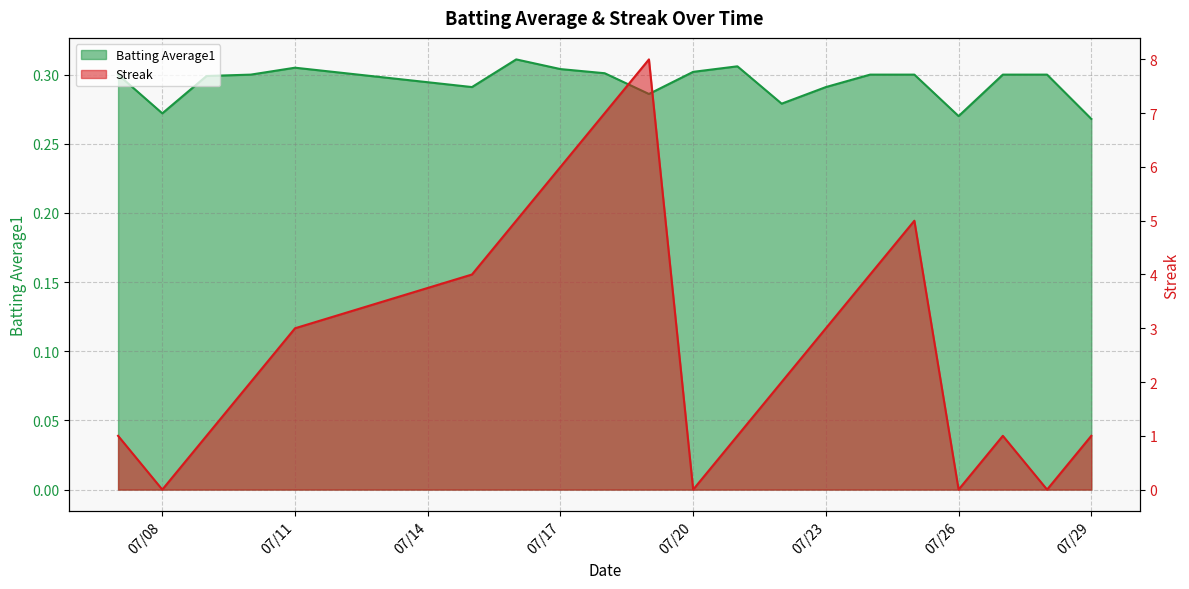

Reading left to right, what are all the values shown in this chart?

Batting Average1: 0.3	0.3	0.3	0.3	0.3	0.3	0.3	0.3	0.3	0.3	0.3	0.3	0.3	0.3	0.3	0.3	0.3	0.3	0.3	0.3
Streak: 1.0	0.0	1.0	2.0	3.0	4.0	5.0	6.0	7.0	8.0	0.0	1.0	2.0	3.0	4.0	5.0	0.0	1.0	0.0	1.0